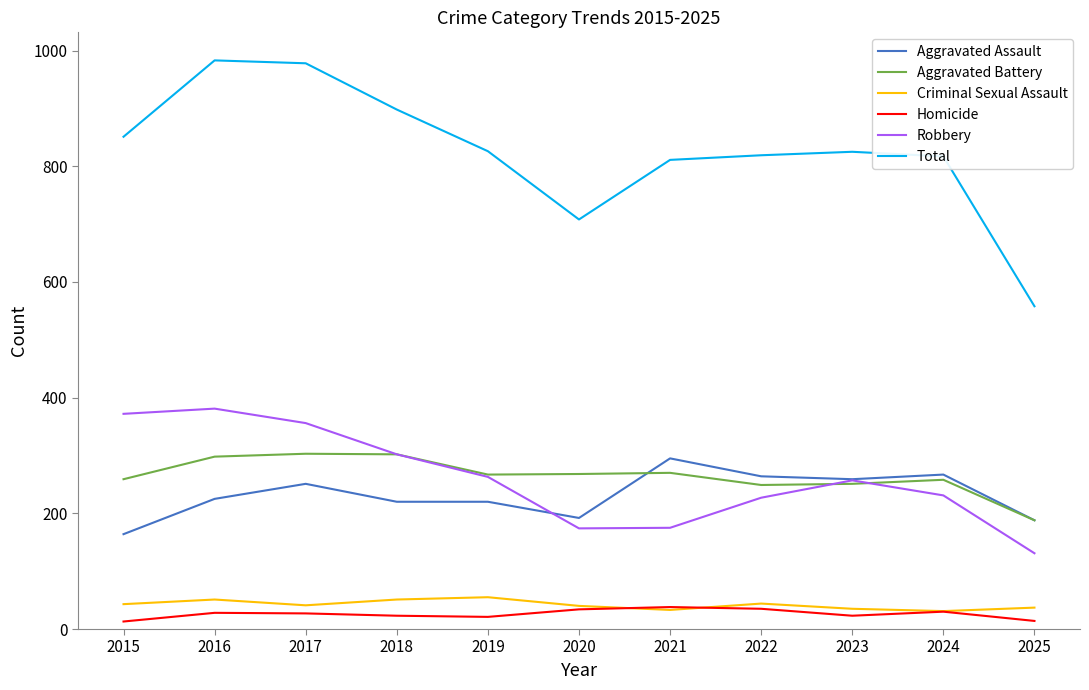

What is the total value across all series at 2021?

1622